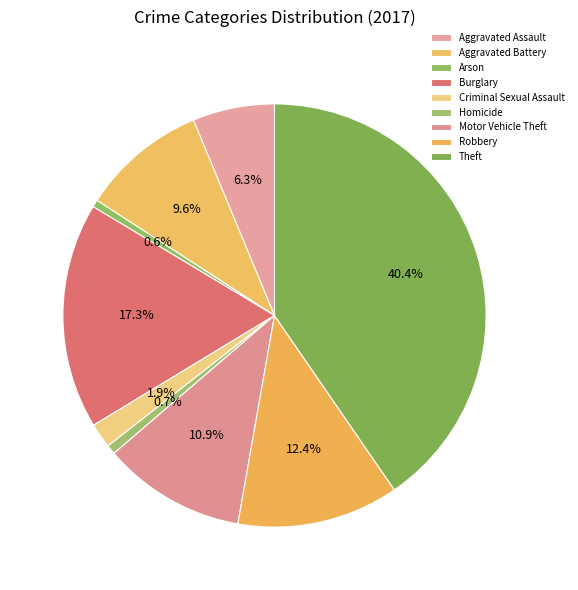

Is there any slice that represents more than half of the pie?

No